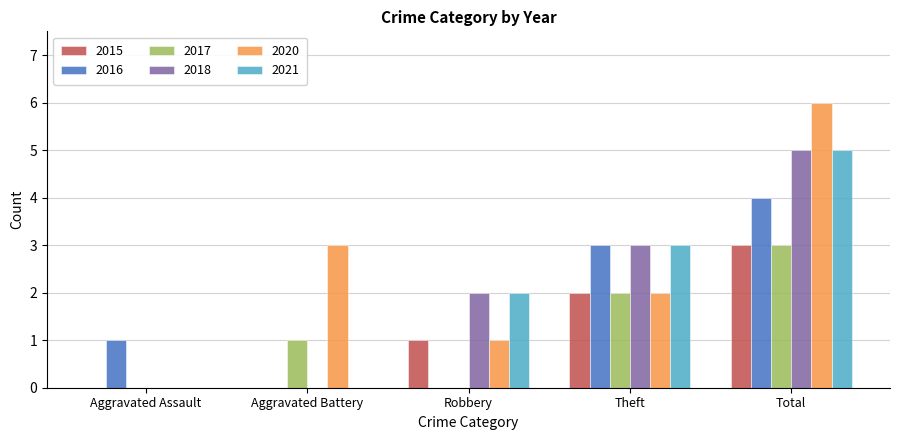

Reading right to left, extract all data points from this chart.

2015: Total=3	Theft=2	Robbery=1	Aggravated Battery=0	Aggravated Assault=0
2016: Total=4	Theft=3	Robbery=0	Aggravated Battery=0	Aggravated Assault=1
2017: Total=3	Theft=2	Robbery=0	Aggravated Battery=1	Aggravated Assault=0
2018: Total=5	Theft=3	Robbery=2	Aggravated Battery=0	Aggravated Assault=0
2020: Total=6	Theft=2	Robbery=1	Aggravated Battery=3	Aggravated Assault=0
2021: Total=5	Theft=3	Robbery=2	Aggravated Battery=0	Aggravated Assault=0